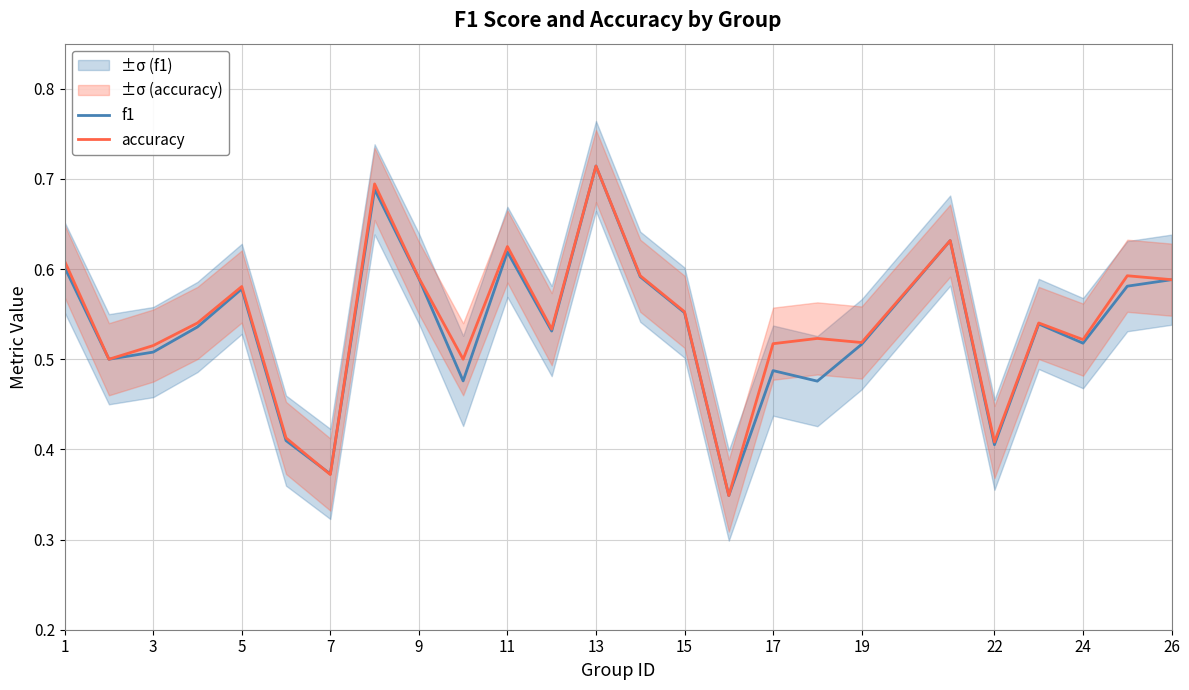

Count the f1 values in the range 0 to 1.

25